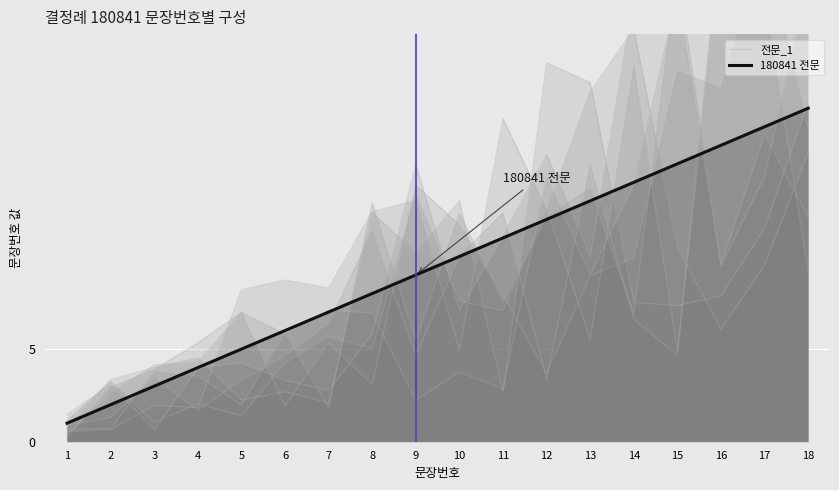

At which category is the sum across all series the highest?

18